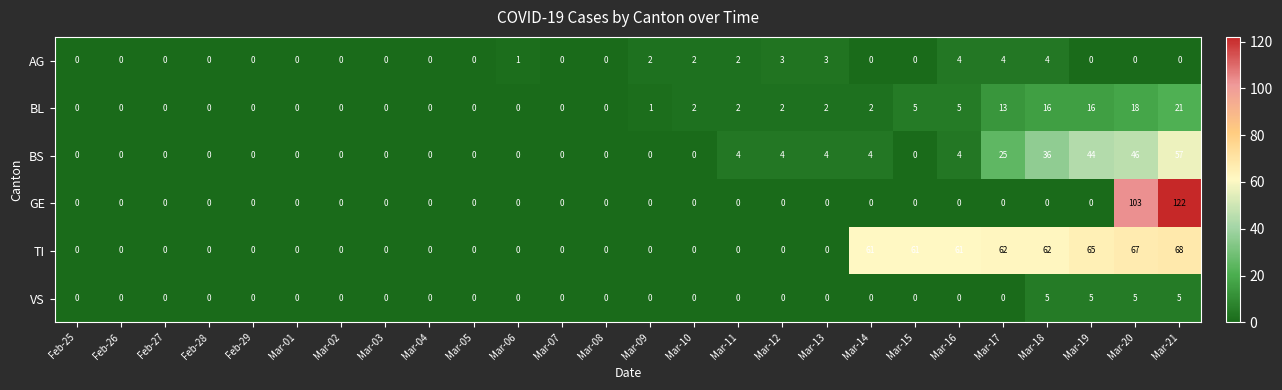

What is the total value across all series at Mar-18?

123